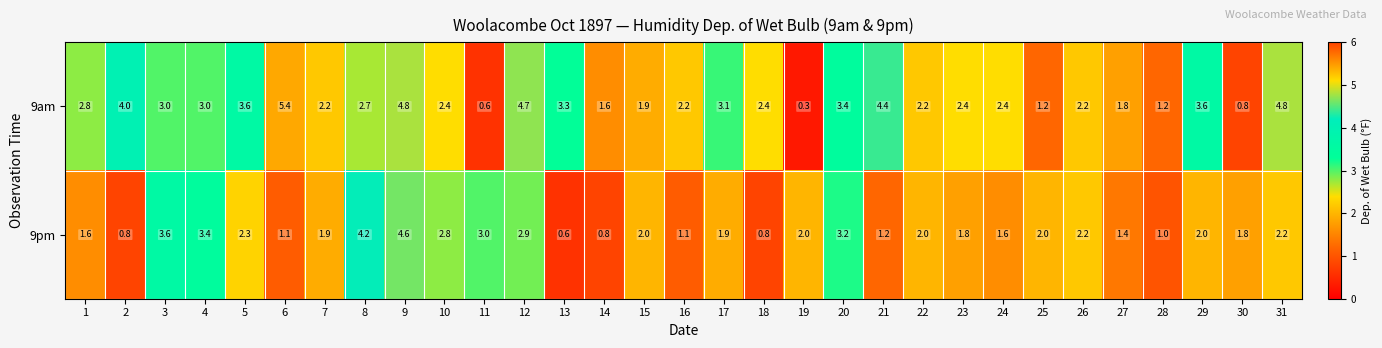

At how many categories does at least one series exceed 0?

31